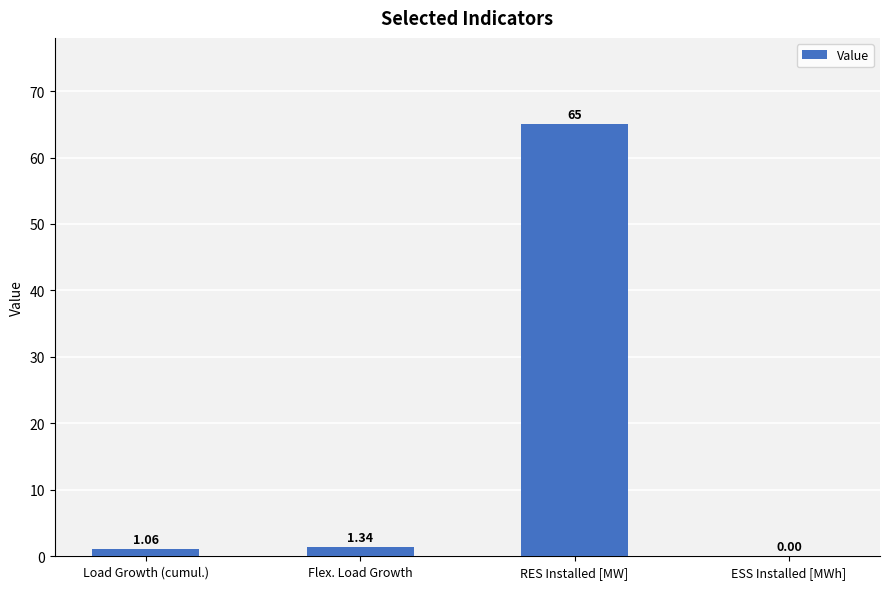

What is the average value?

16.9